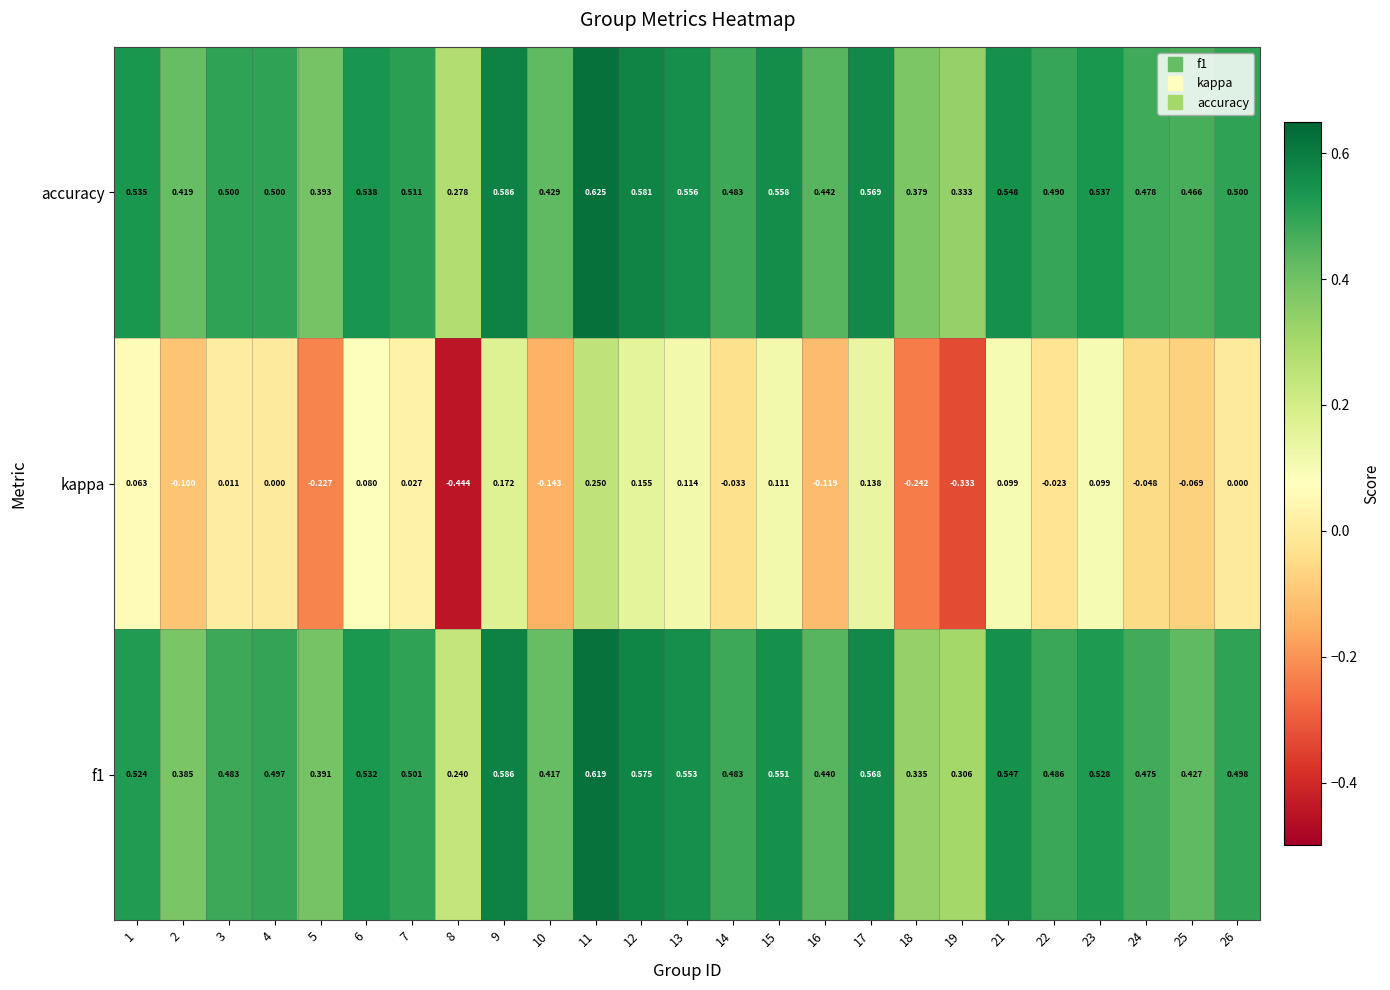

Is the value of kappa at 23 greater than the value of accuracy at 7?

No